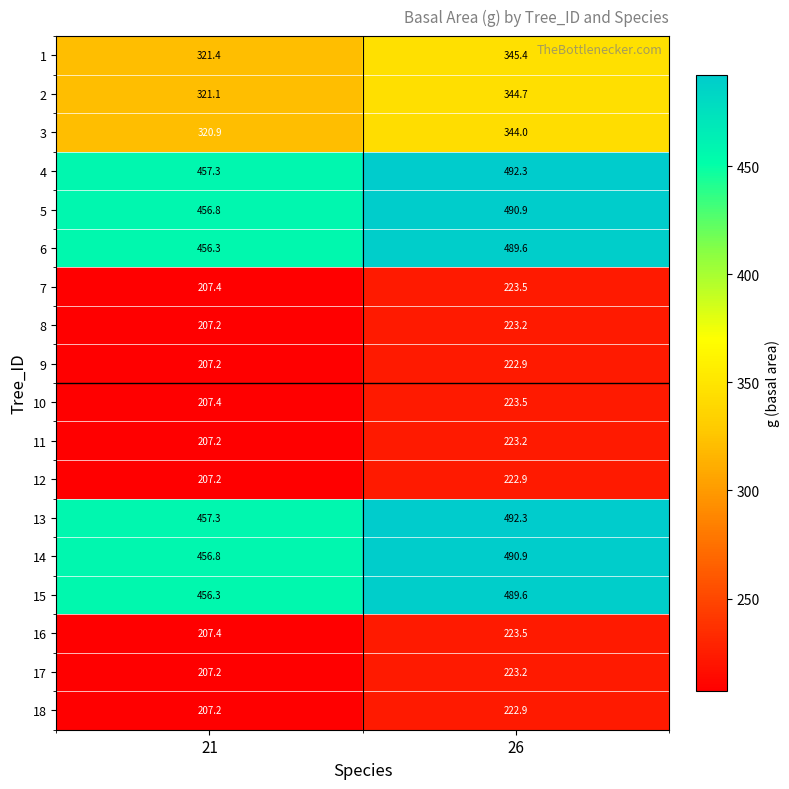

At which category does the chart reach its peak across all series?

26